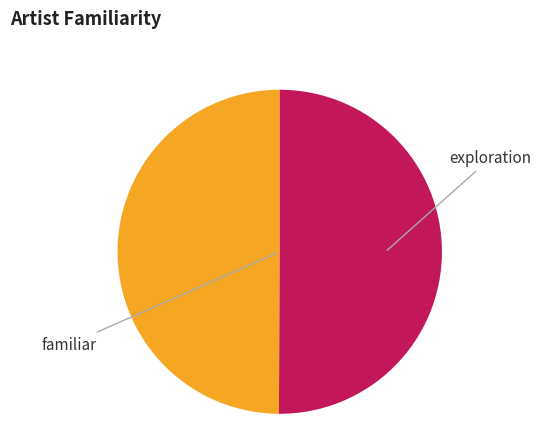

Is the sum of exploration and familiar greater than half?

Yes